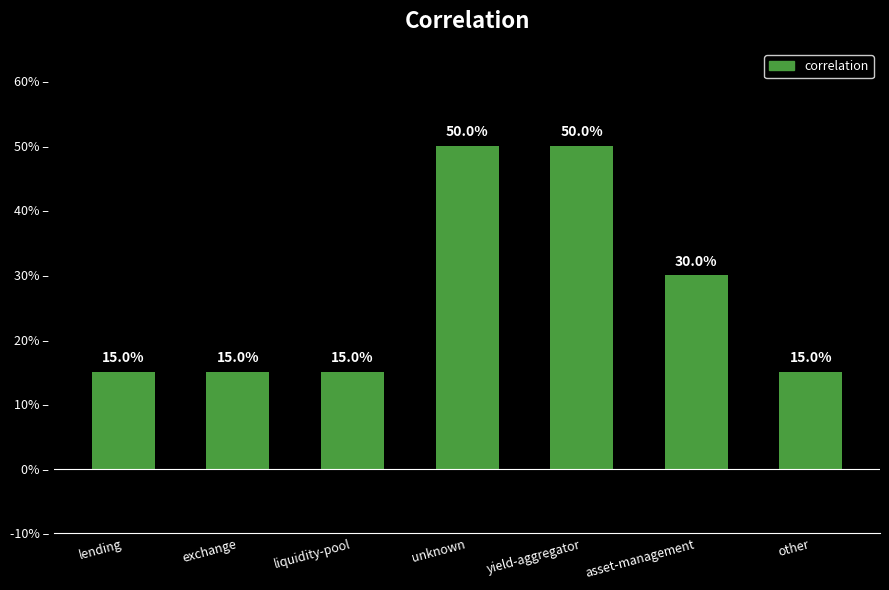

What is the difference between the second highest and minimum values?

0.3